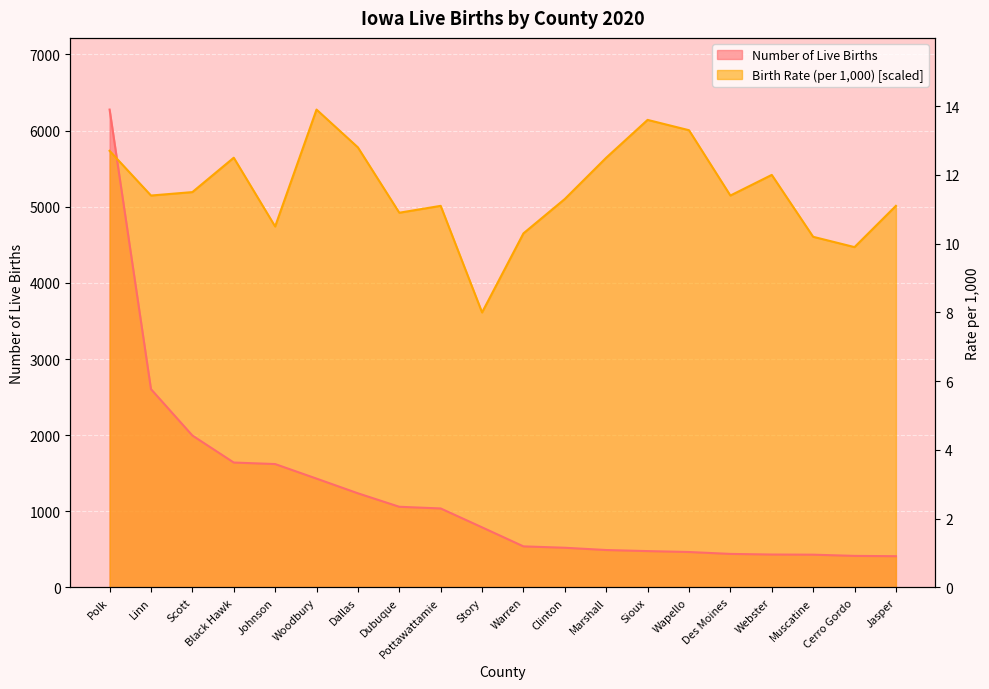

Count the number of data series in this chart.

2